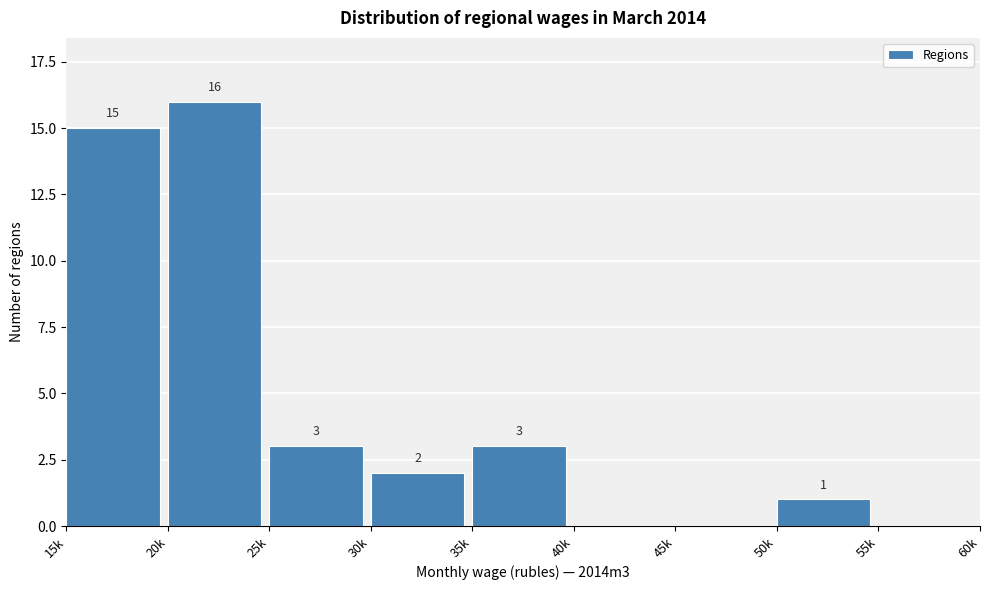

Reading right to left, what are all the values shown in this chart?

55k=0	50k=1	45k=0	40k=0	35k=3	30k=2	25k=3	20k=16	15k=15